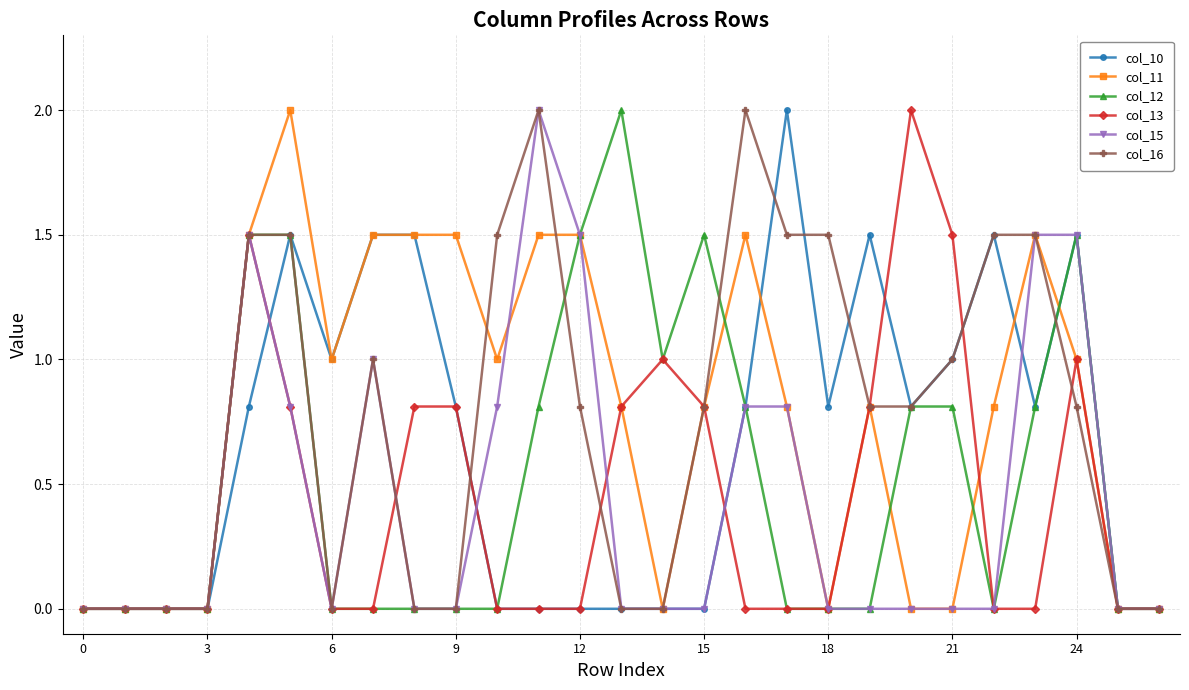

What is the value of the col_10 point at the 20th from the left?

1.5